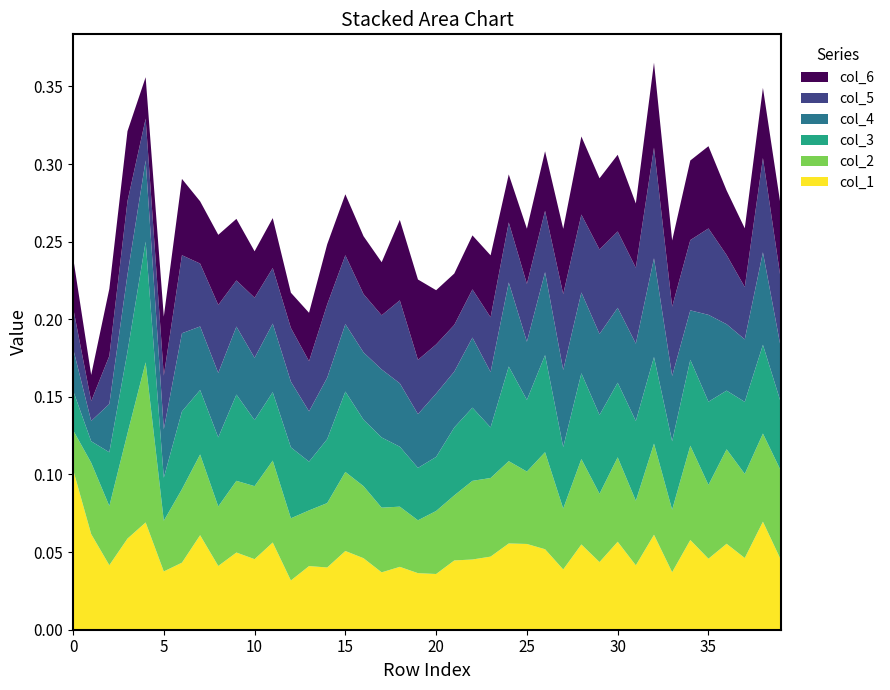

Reading left to right, list all the values displayed in this chart.

col_1: 0=0.1	1=0.1	2=0.0	3=0.1	4=0.1	5=0.0	6=0.0	7=0.1	8=0.0	9=0.0	10=0.0	11=0.1	12=0.0	13=0.0	14=0.0	15=0.1	16=0.0	17=0.0	18=0.0	19=0.0	20=0.0	21=0.0	22=0.0	23=0.0	24=0.1	25=0.1	26=0.1	27=0.0	28=0.1	29=0.0	30=0.1	31=0.0	32=0.1	33=0.0	34=0.1	35=0.0	36=0.1	37=0.0	38=0.1	39=0.0
col_2: 0=0.0	1=0.0	2=0.0	3=0.1	4=0.1	5=0.0	6=0.0	7=0.1	8=0.0	9=0.0	10=0.0	11=0.1	12=0.0	13=0.0	14=0.0	15=0.1	16=0.0	17=0.0	18=0.0	19=0.0	20=0.0	21=0.0	22=0.1	23=0.1	24=0.1	25=0.0	26=0.1	27=0.0	28=0.1	29=0.0	30=0.1	31=0.0	32=0.1	33=0.0	34=0.1	35=0.0	36=0.1	37=0.1	38=0.1	39=0.1
col_3: 0=0.0	1=0.0	2=0.0	3=0.1	4=0.1	5=0.0	6=0.1	7=0.0	8=0.0	9=0.1	10=0.0	11=0.0	12=0.0	13=0.0	14=0.0	15=0.1	16=0.0	17=0.0	18=0.0	19=0.0	20=0.0	21=0.0	22=0.0	23=0.0	24=0.1	25=0.0	26=0.1	27=0.0	28=0.1	29=0.1	30=0.0	31=0.1	32=0.1	33=0.0	34=0.1	35=0.1	36=0.0	37=0.0	38=0.1	39=0.0
col_4: 0=0.0	1=0.0	2=0.0	3=0.0	4=0.1	5=0.0	6=0.1	7=0.0	8=0.0	9=0.0	10=0.0	11=0.0	12=0.0	13=0.0	14=0.0	15=0.0	16=0.0	17=0.0	18=0.0	19=0.0	20=0.0	21=0.0	22=0.0	23=0.0	24=0.1	25=0.0	26=0.1	27=0.0	28=0.1	29=0.1	30=0.0	31=0.0	32=0.1	33=0.0	34=0.0	35=0.1	36=0.0	37=0.0	38=0.1	39=0.0
col_5: 0=0.0	1=0.0	2=0.0	3=0.0	4=0.0	5=0.0	6=0.1	7=0.0	8=0.0	9=0.0	10=0.0	11=0.0	12=0.0	13=0.0	14=0.0	15=0.0	16=0.0	17=0.0	18=0.1	19=0.0	20=0.0	21=0.0	22=0.0	23=0.0	24=0.0	25=0.0	26=0.0	27=0.0	28=0.1	29=0.1	30=0.0	31=0.0	32=0.1	33=0.0	34=0.0	35=0.1	36=0.0	37=0.0	38=0.1	39=0.0
col_6: 0=0.0	1=0.0	2=0.0	3=0.0	4=0.0	5=0.0	6=0.0	7=0.0	8=0.0	9=0.0	10=0.0	11=0.0	12=0.0	13=0.0	14=0.0	15=0.0	16=0.0	17=0.0	18=0.1	19=0.1	20=0.0	21=0.0	22=0.0	23=0.0	24=0.0	25=0.0	26=0.0	27=0.0	28=0.1	29=0.0	30=0.0	31=0.0	32=0.1	33=0.0	34=0.1	35=0.1	36=0.0	37=0.0	38=0.0	39=0.0